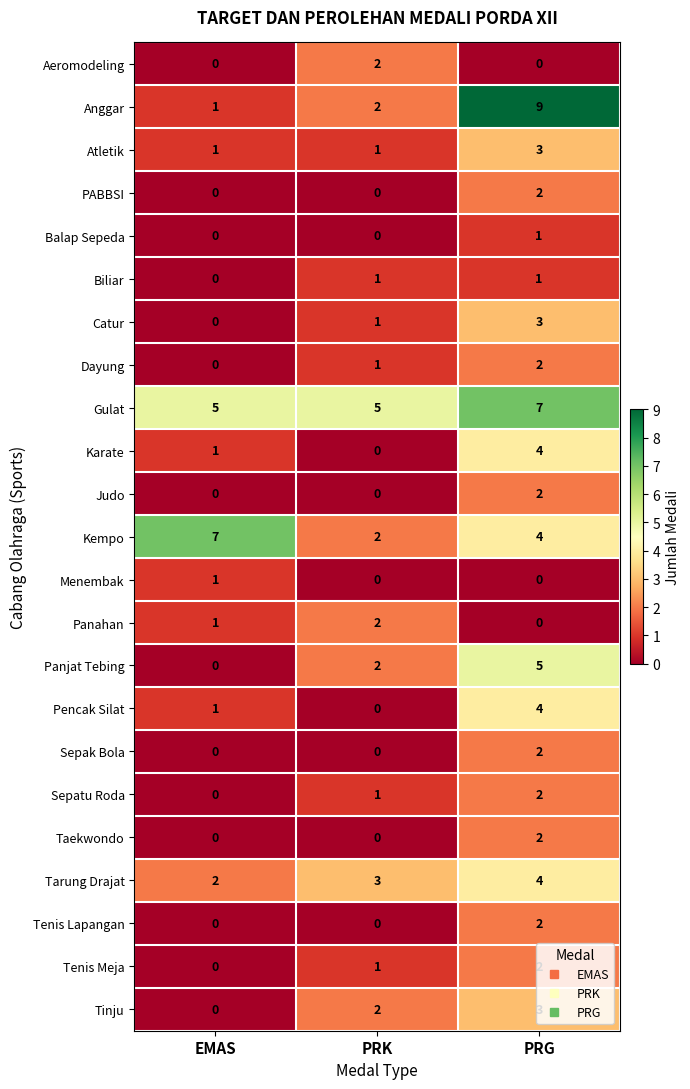

At which category is the sum across all series the highest?

PRG